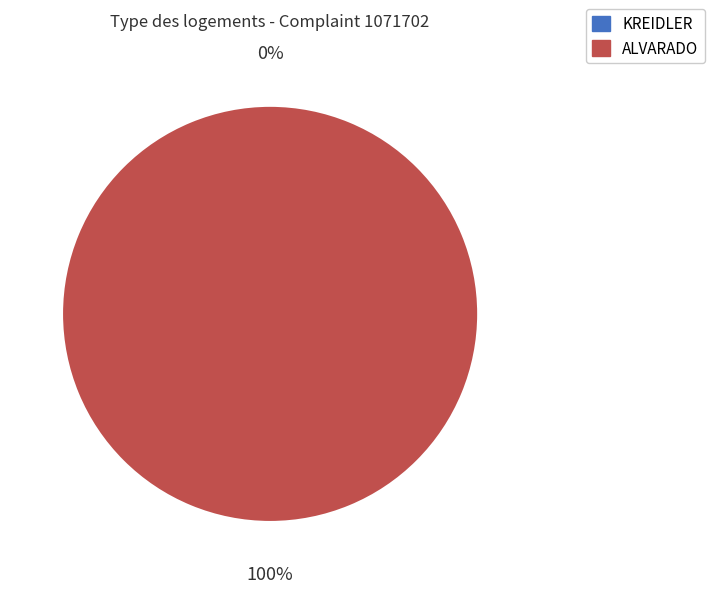

Does any single category account for the majority?

Yes